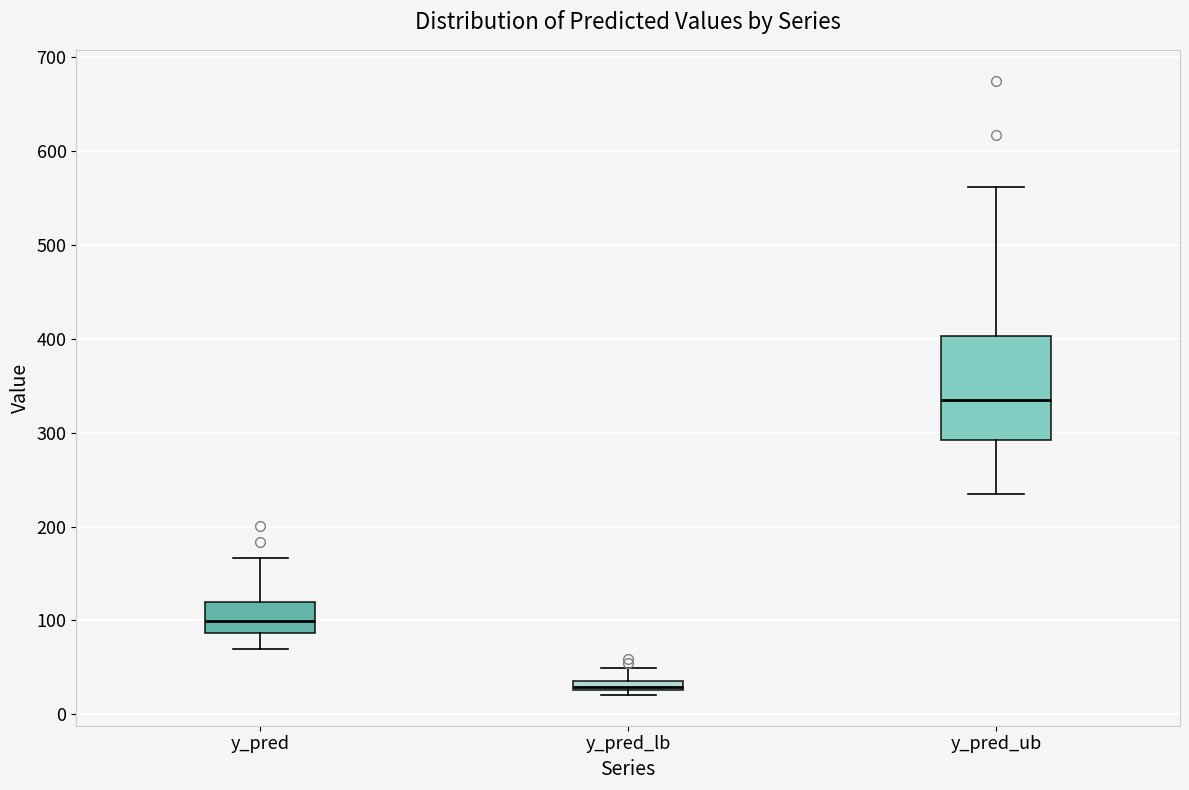

Which box has the highest median line?

y_pred_ub